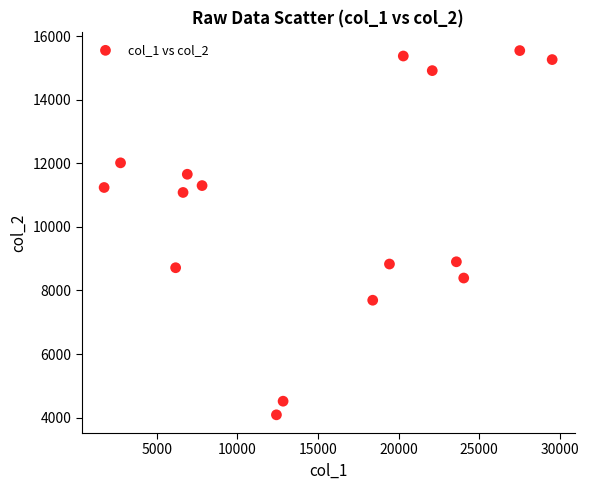

What is the range of X values (max minus min)?

27791